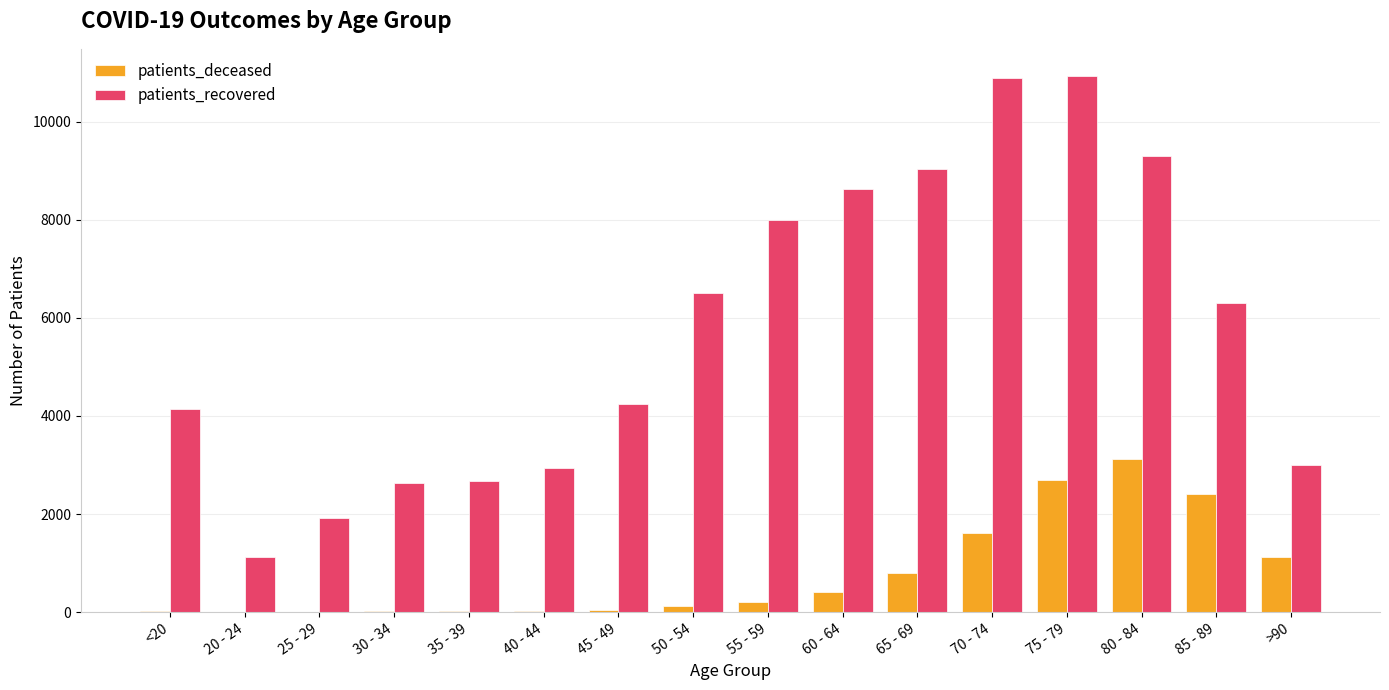

What is the difference between the patients_deceased values at 55 - 59 and 45 - 49?

163